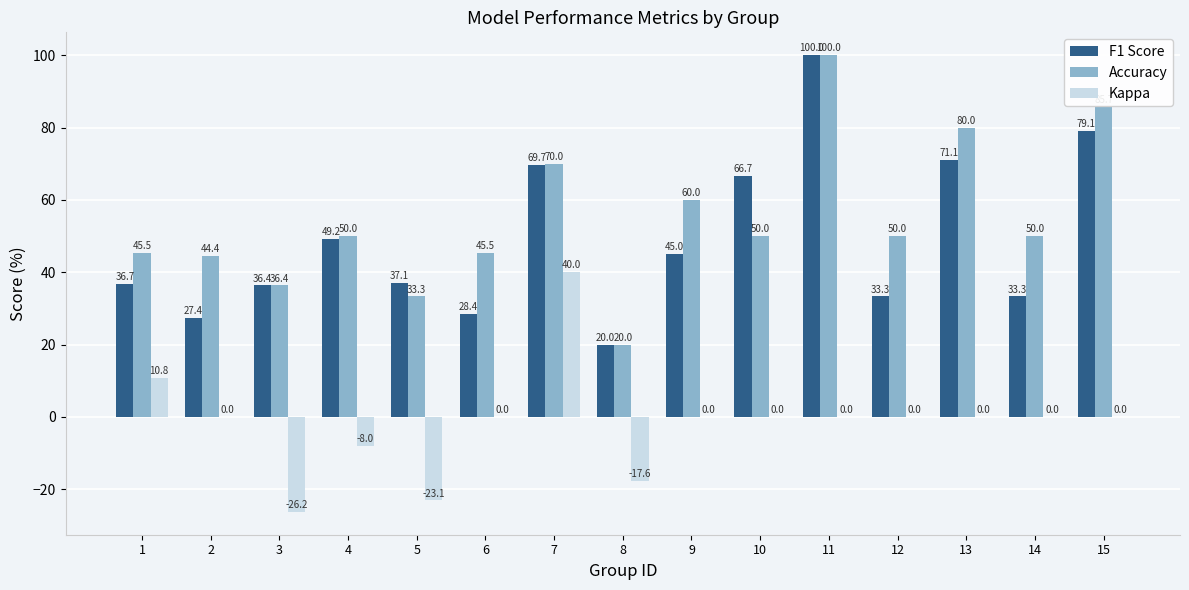

Reading left to right, transcribe all the data shown in this chart.

F1 Score: 1=36.7	2=27.4	3=36.4	4=49.2	5=37.1	6=28.4	7=69.7	8=20.0	9=45.0	10=66.7	11=100.0	12=33.3	13=71.1	14=33.3	15=79.1
Accuracy: 1=45.5	2=44.4	3=36.4	4=50.0	5=33.3	6=45.5	7=70.0	8=20.0	9=60.0	10=50.0	11=100.0	12=50.0	13=80.0	14=50.0	15=85.7
Kappa: 1=10.8	2=0.0	3=-26.2	4=-8.0	5=-23.1	6=0.0	7=40.0	8=-17.6	9=0.0	10=0.0	11=0.0	12=0.0	13=0.0	14=0.0	15=0.0